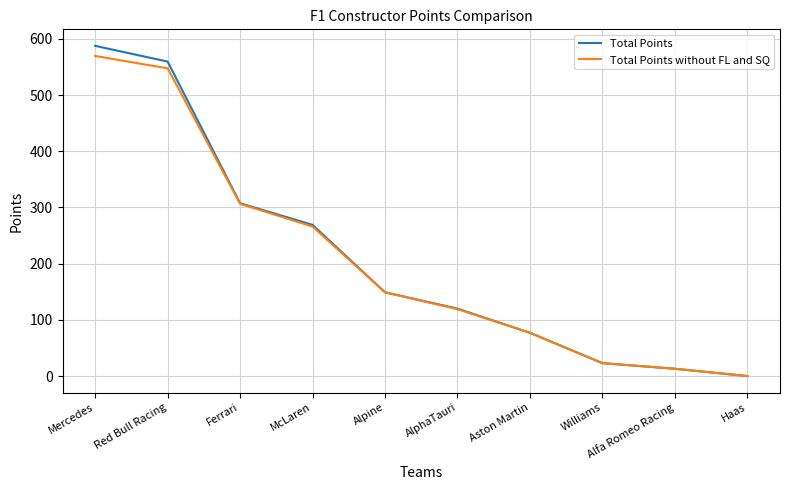

What value does the Total Points series have at Mercedes?

587.5